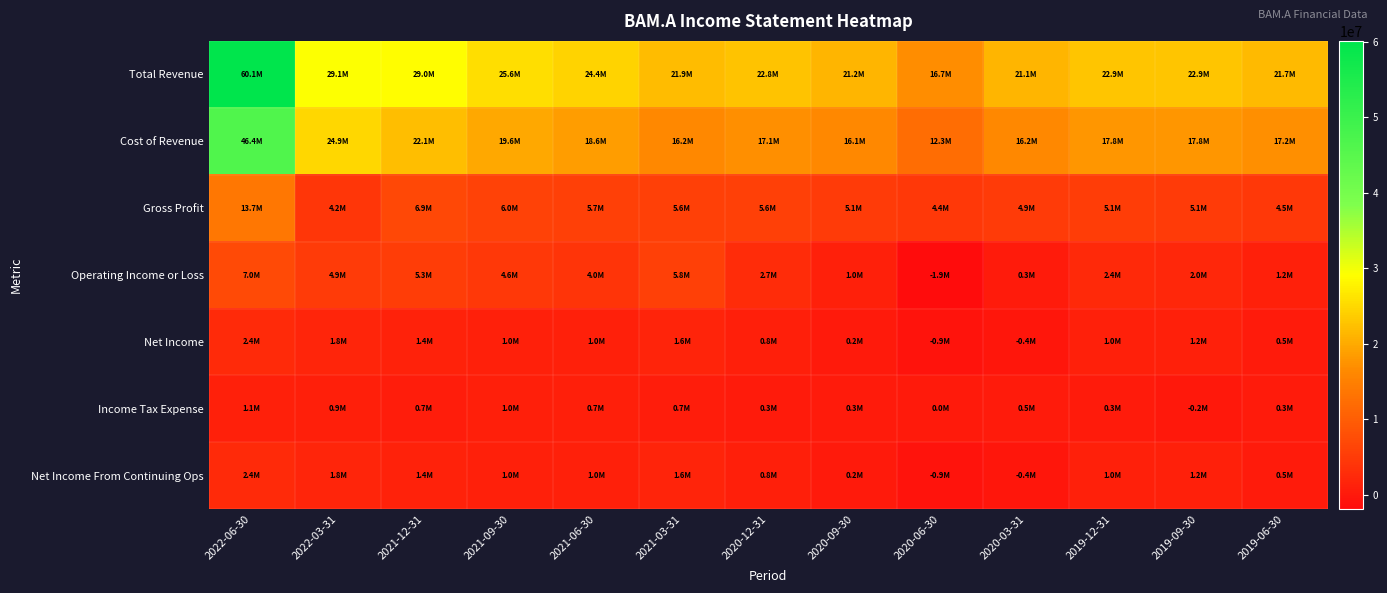

Which series has the largest total across all categories?

Total Revenue